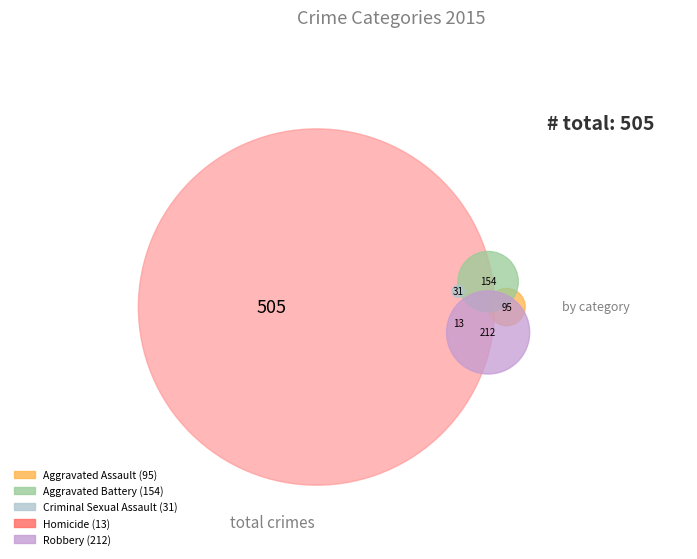

Is it true that Aggravated Battery is 30% of the pie?

True